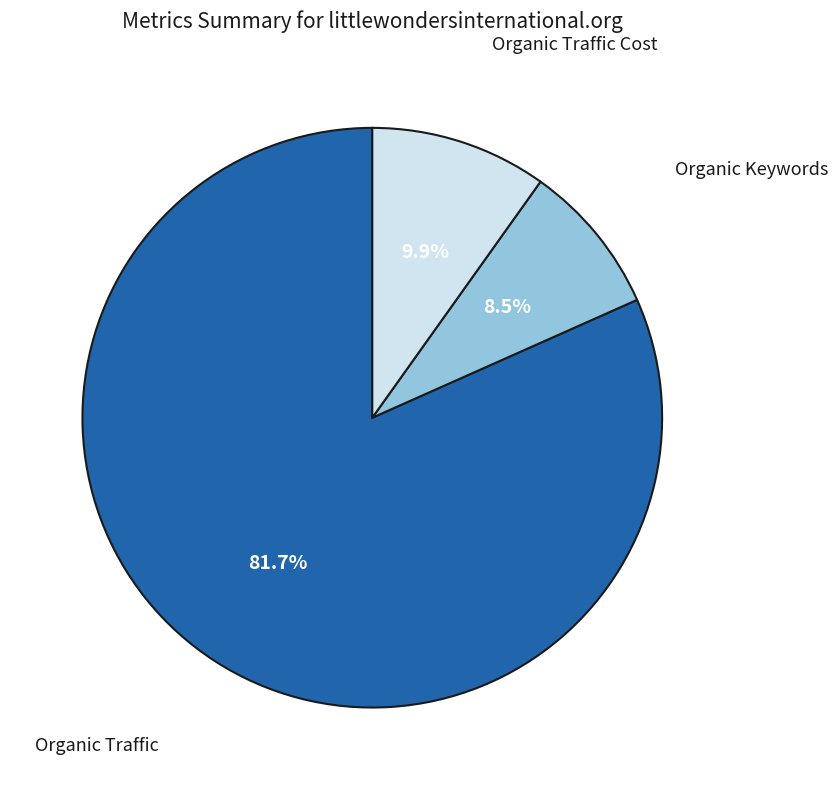

What is the ratio of the value at Organic Traffic Cost to the value at Organic Keywords?

1.2